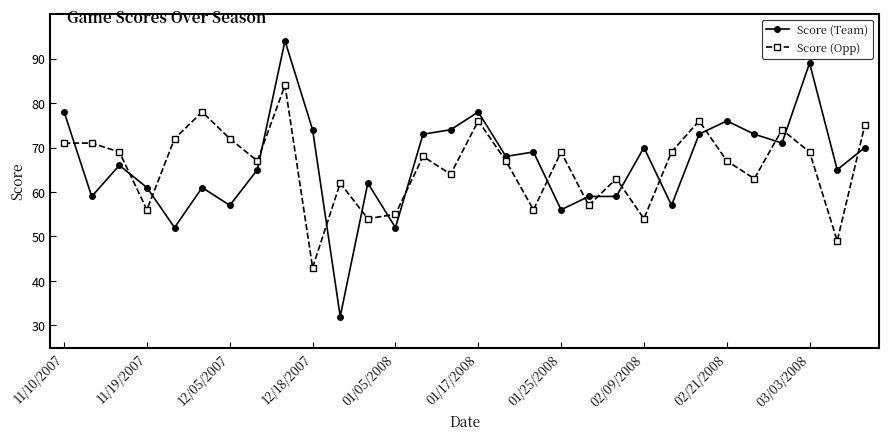

True or false: Score (Opp) has more than 1 interior local peaks.

True